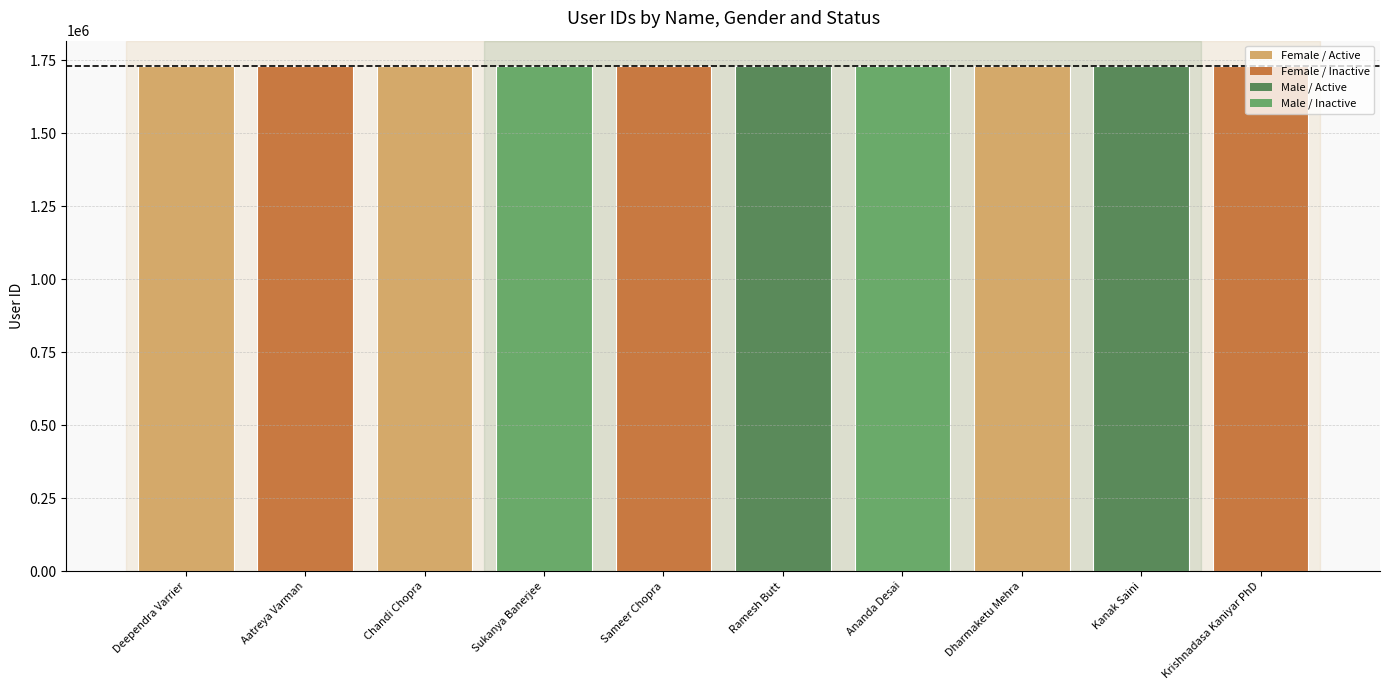

What is the value of the 5th bar from the left?

1731060